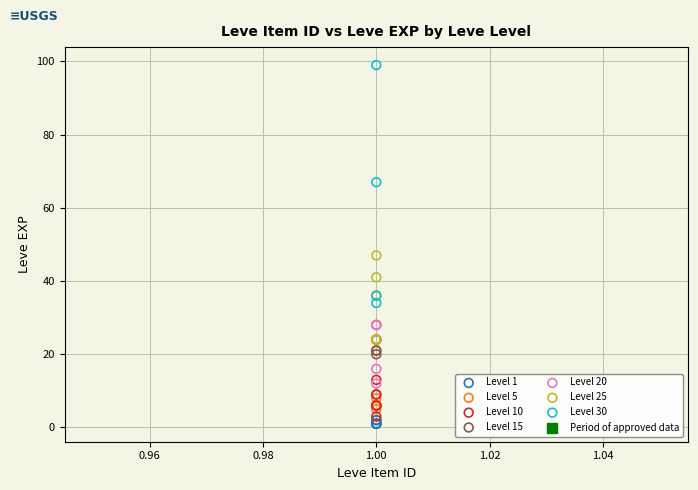

Which series has the widest spread of Y values?

Level 30